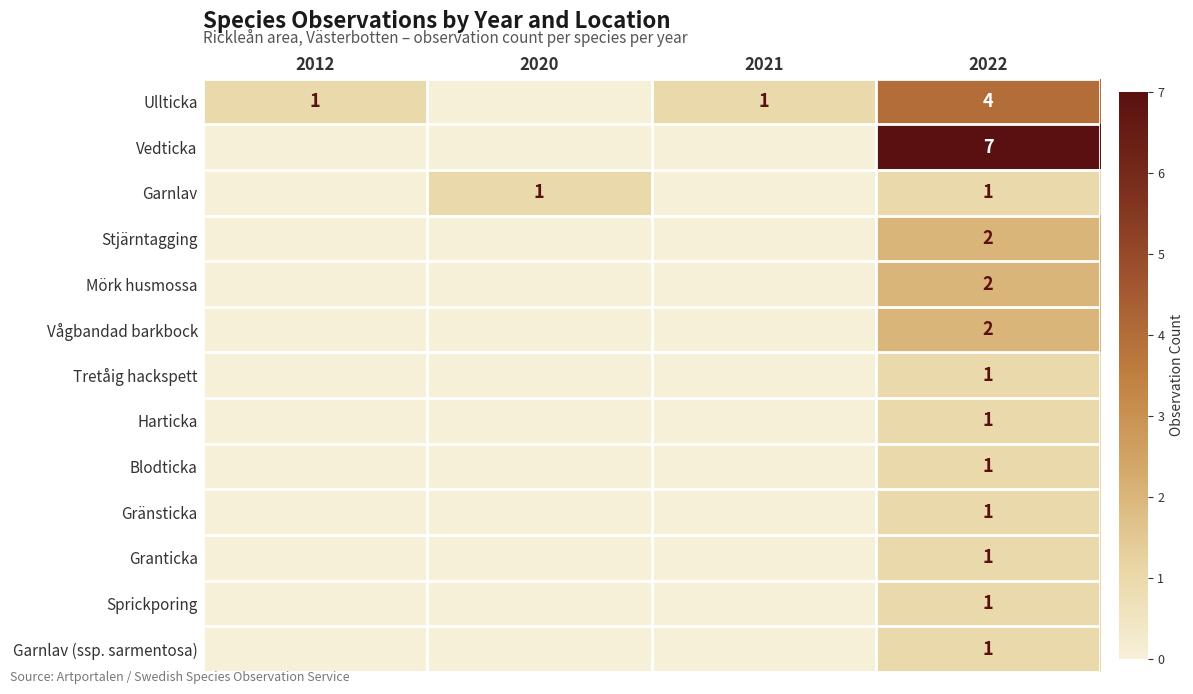

What is the difference between the highest and lowest values at 2022?

6